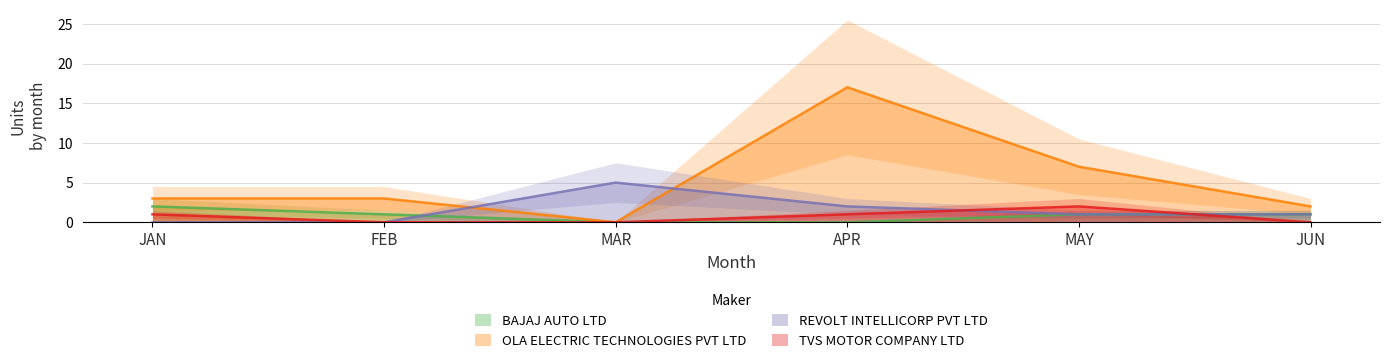

What is the label of the 4th point from the left?

APR